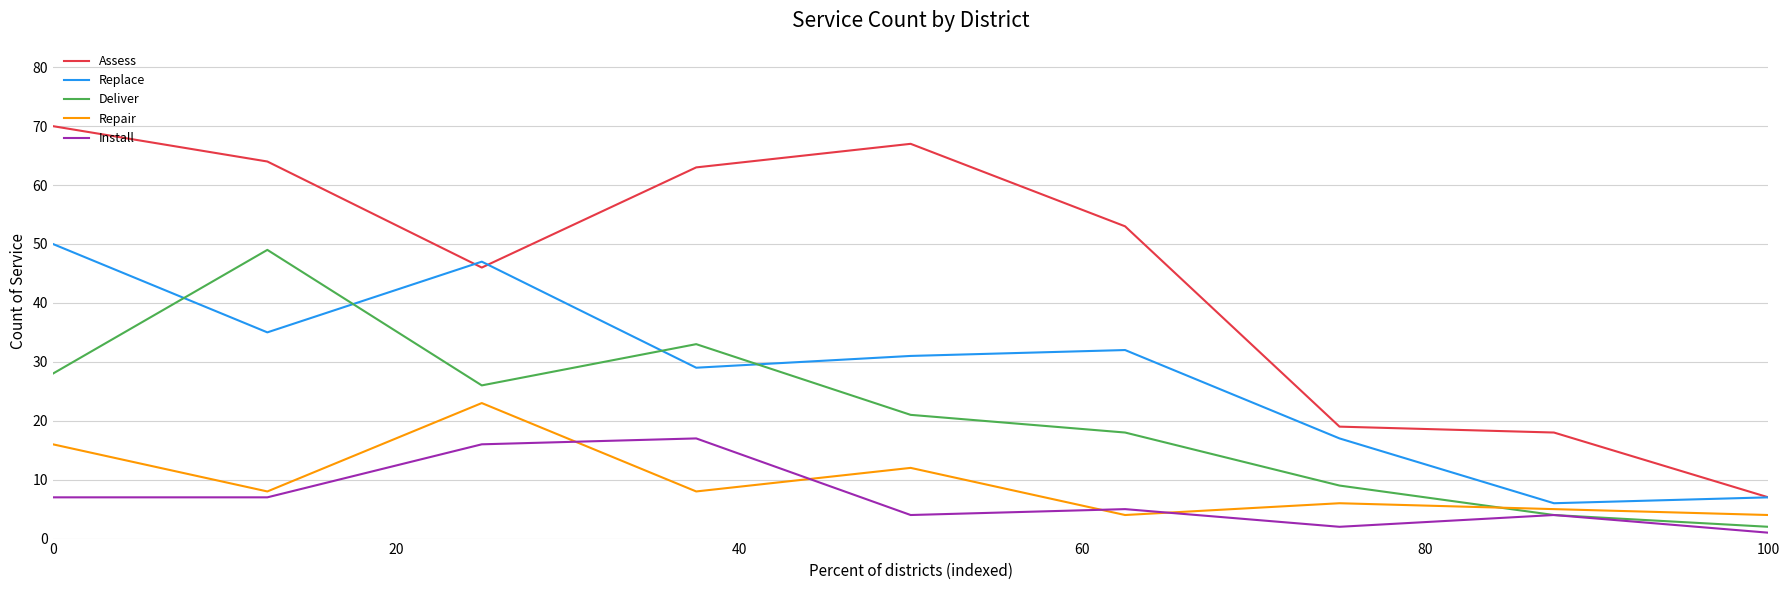

Which series has the largest range (max minus min)?

Assess